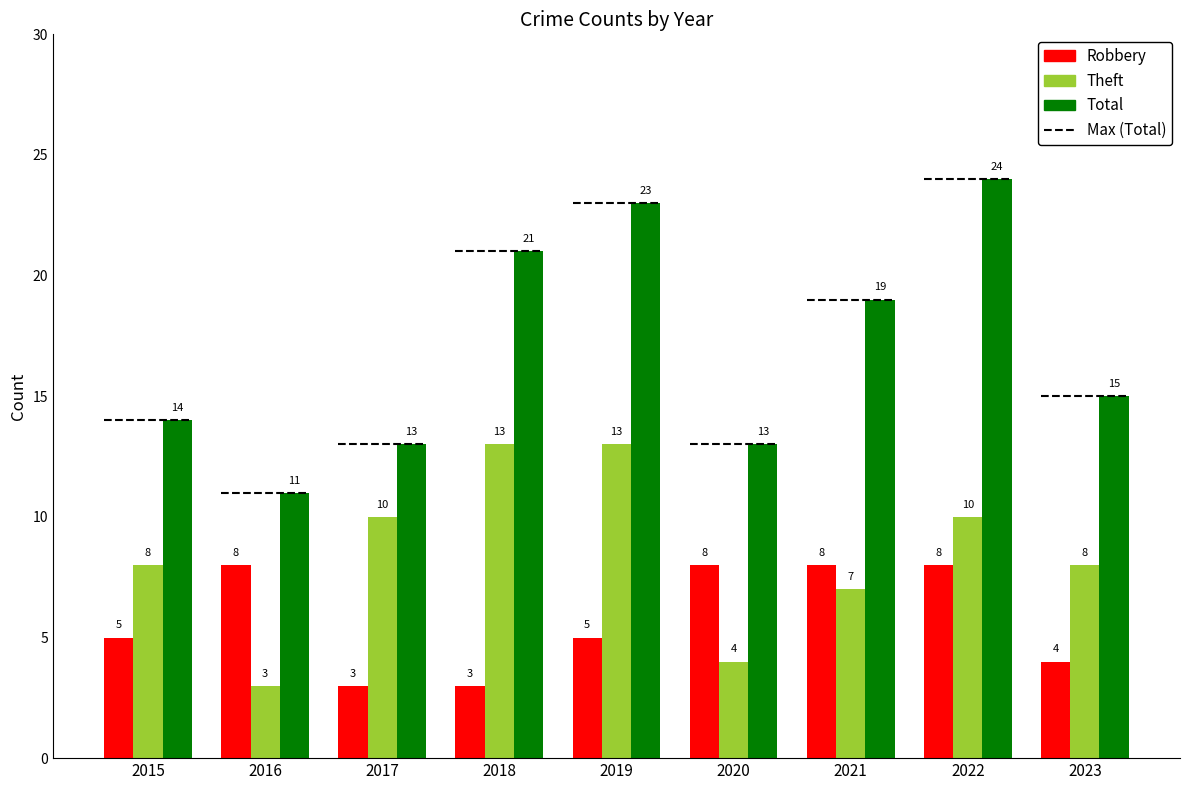

What is the difference between the maximum and minimum values in the Robbery series?

5